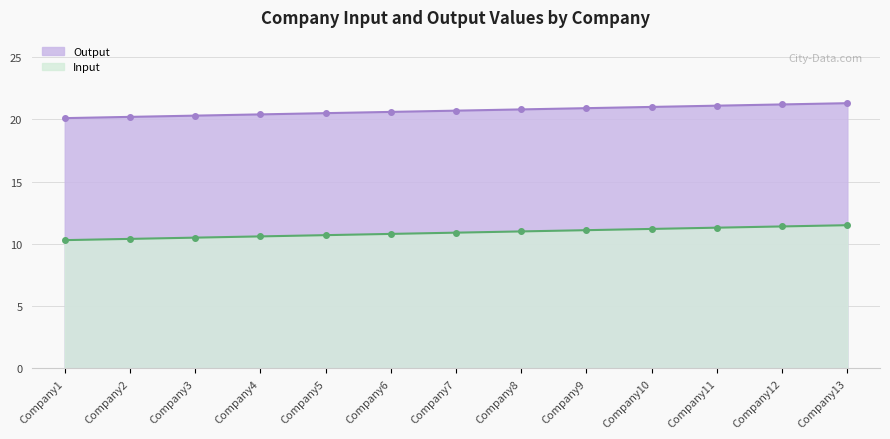

Reading right to left, transcribe all the data shown in this chart.

Output: 21.3	21.2	21.1	21.0	20.9	20.8	20.7	20.6	20.5	20.4	20.3	20.2	20.1
Input: 11.5	11.4	11.3	11.2	11.1	11.0	10.9	10.8	10.7	10.6	10.5	10.4	10.3